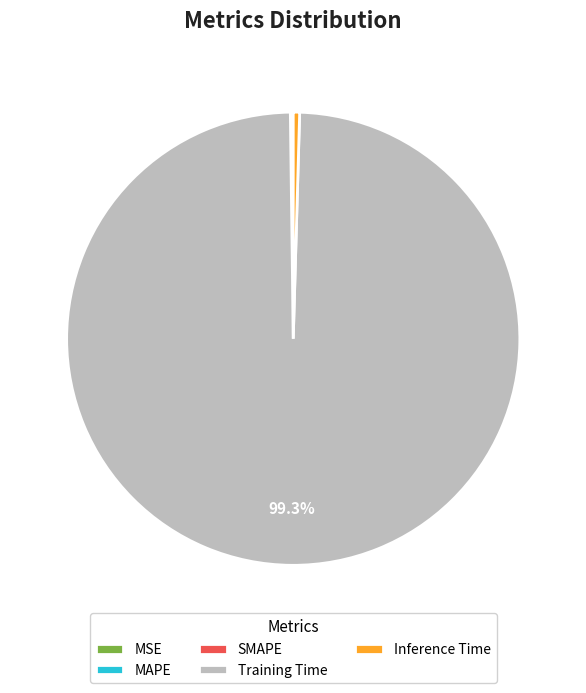

Is Training Time the majority of the pie?

Yes